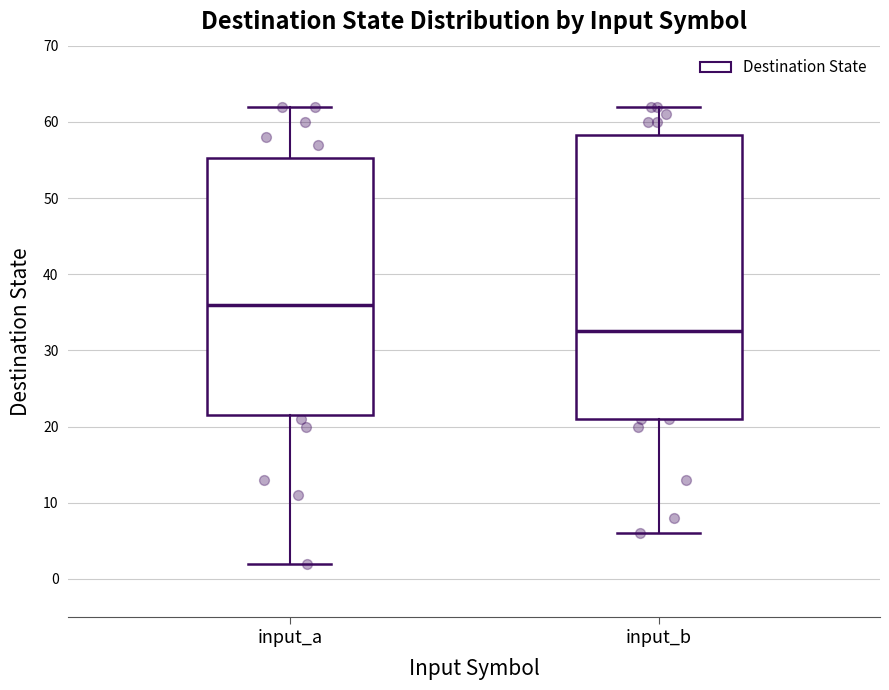

Reading left to right, transcribe this box plot: for each box, give where its median line is, the range the box spans, and where its two whiskers end, as read against the y-axis. The values are not printed on the chart, so give them approximately, as read against the axis.

input_a: median 36, box 22 to 55, whiskers 2 to 62
input_b: median 33, box 21 to 58, whiskers 6 to 62